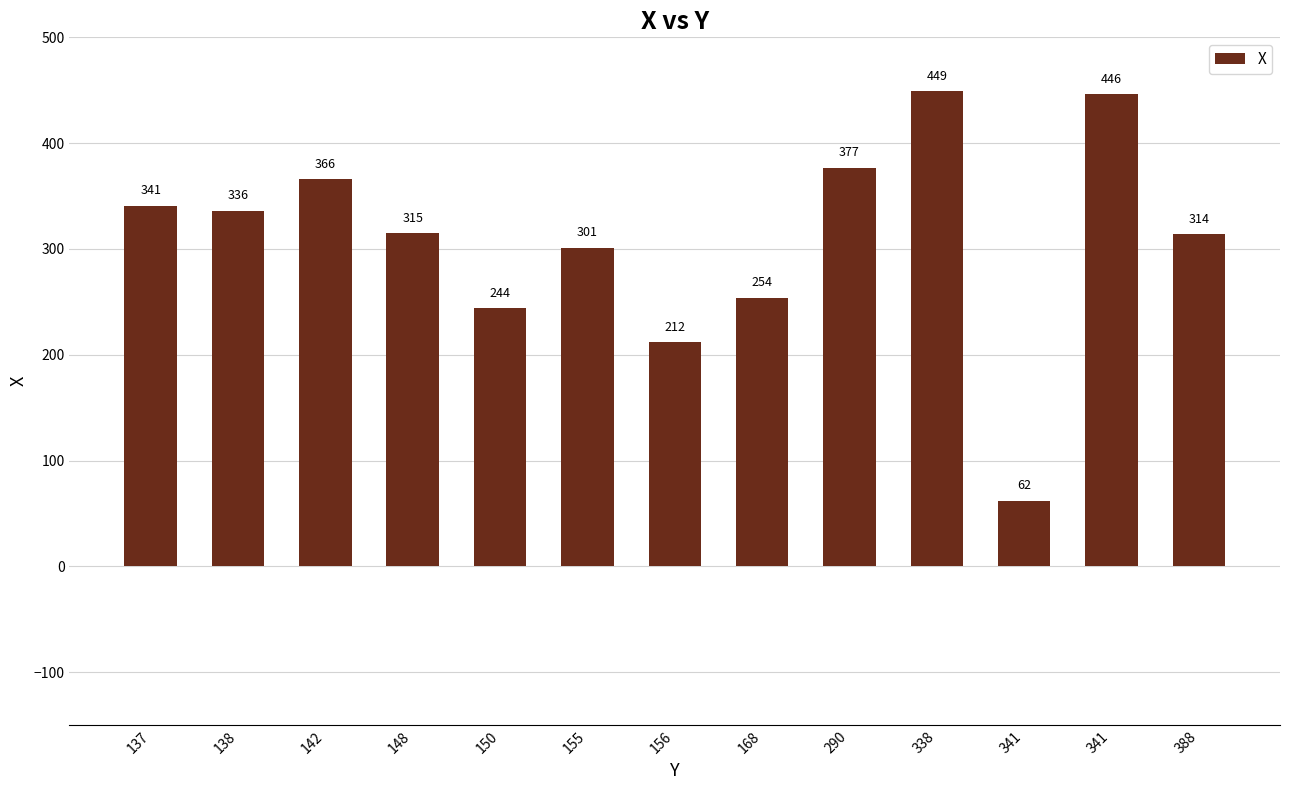

How many values are below 315?

6